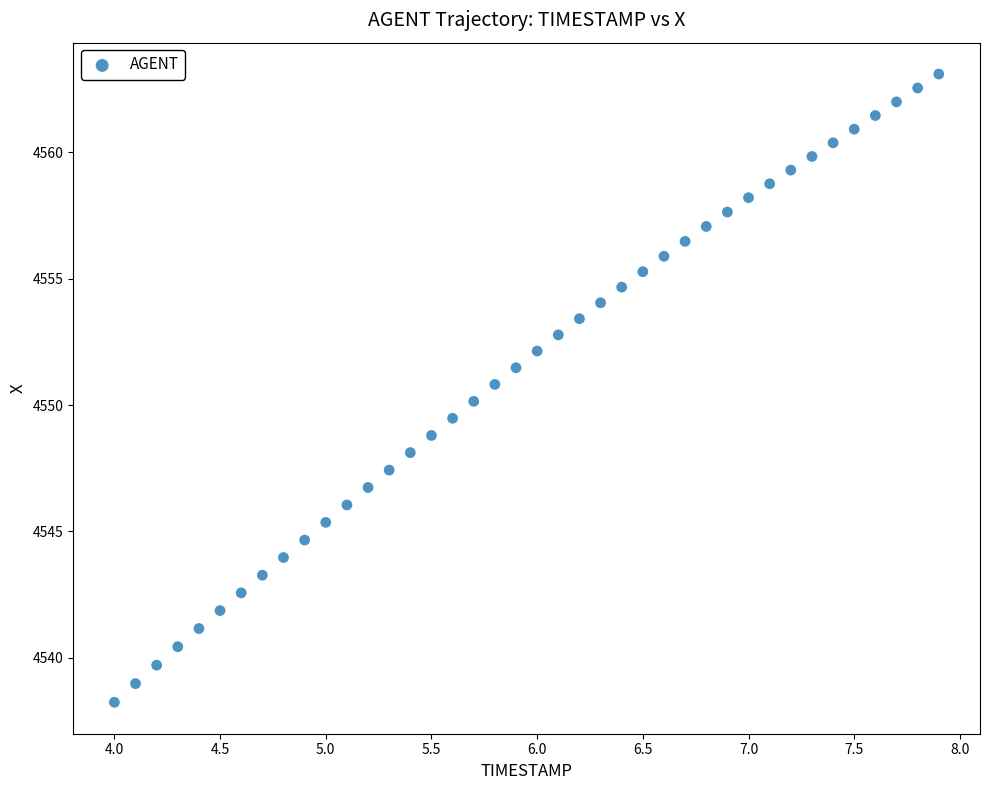

What is the range of X values (max minus min)?

3.9